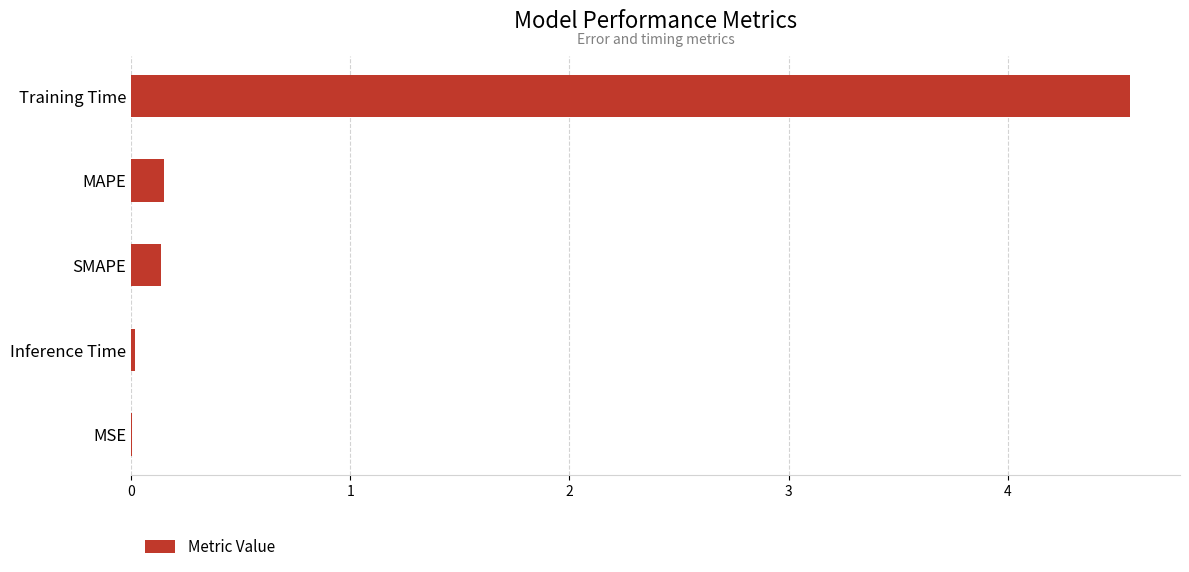

What is the sum of all values?

4.9